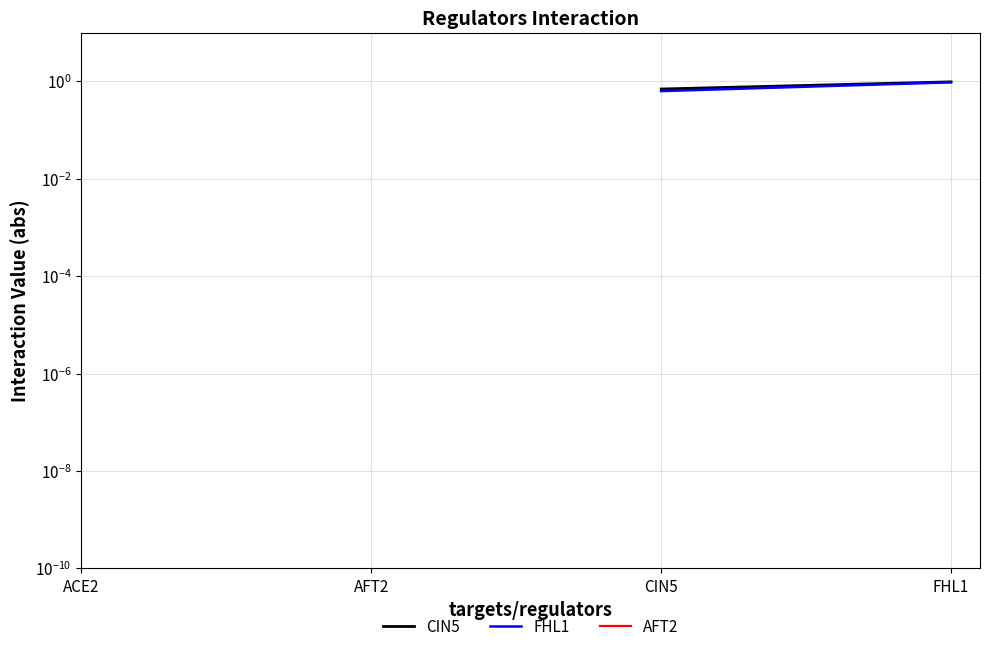

What is the label of the 1st point from the left?

ACE2